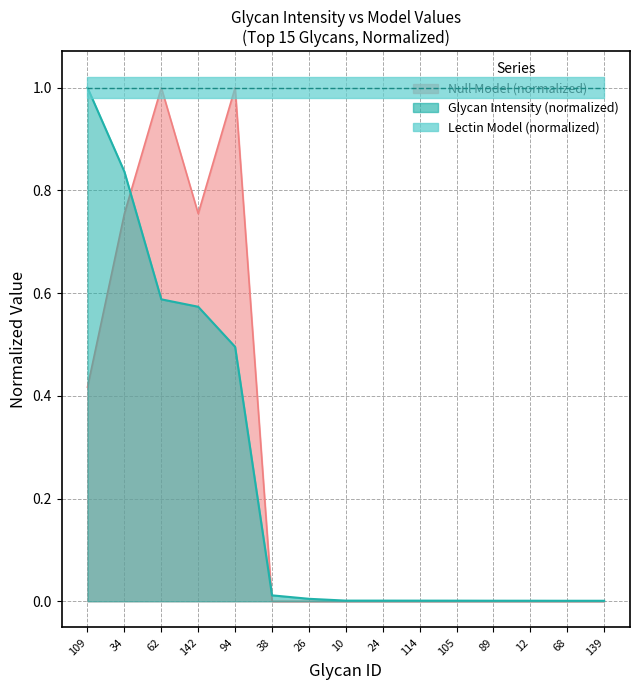

Which label corresponds to the smallest value in the chart?

38